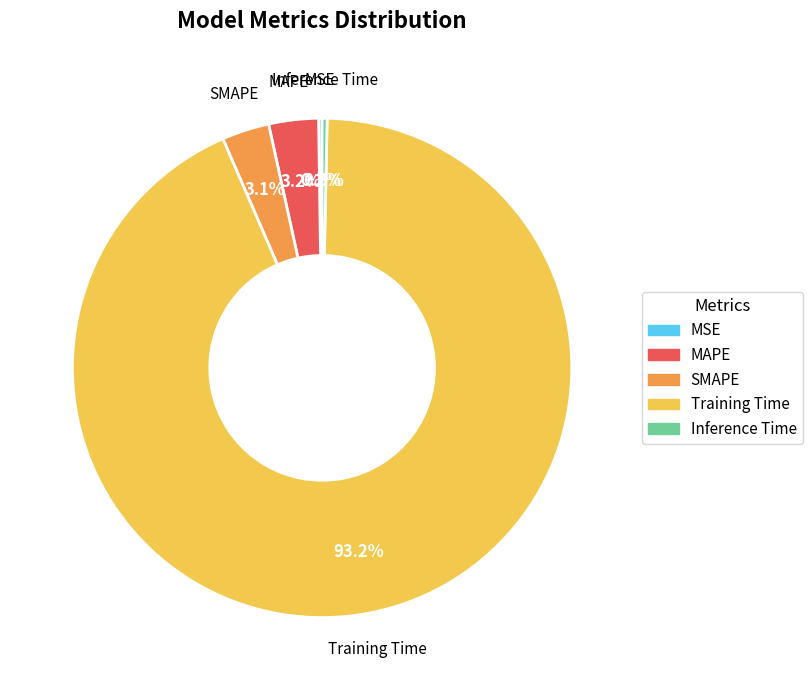

To the nearest percent, what is the average slice percentage?

20%